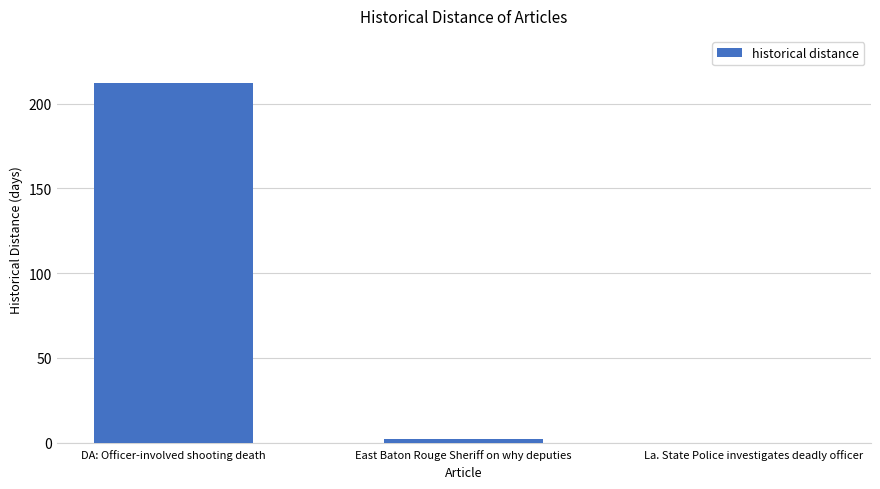

Which has a higher value, DA: Officer-involved shooting death or East Baton Rouge Sheriff on why deputies?

DA: Officer-involved shooting death